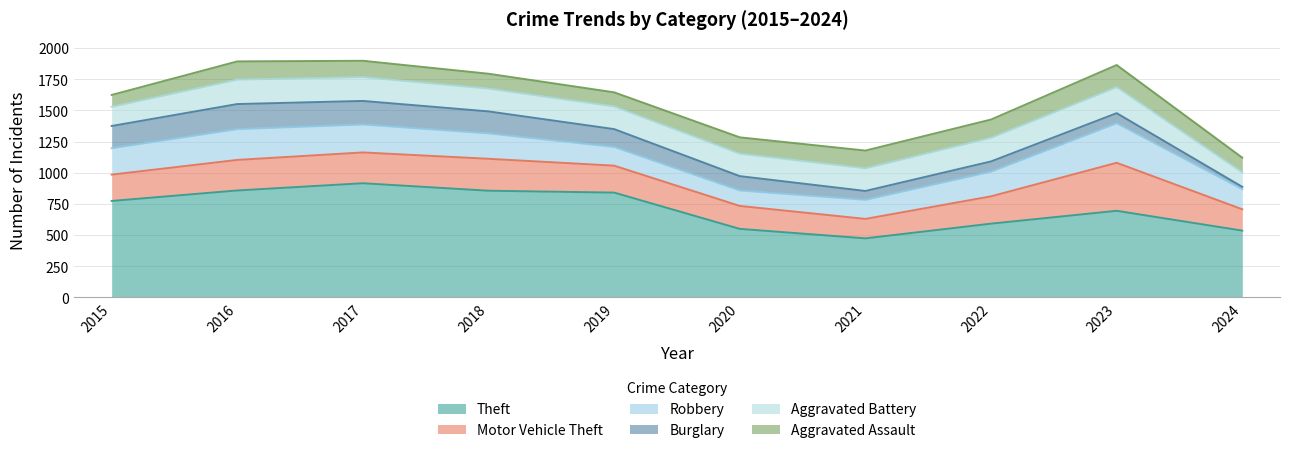

Where do Aggravated Battery and Burglary first cross each other?

2016 and 2017